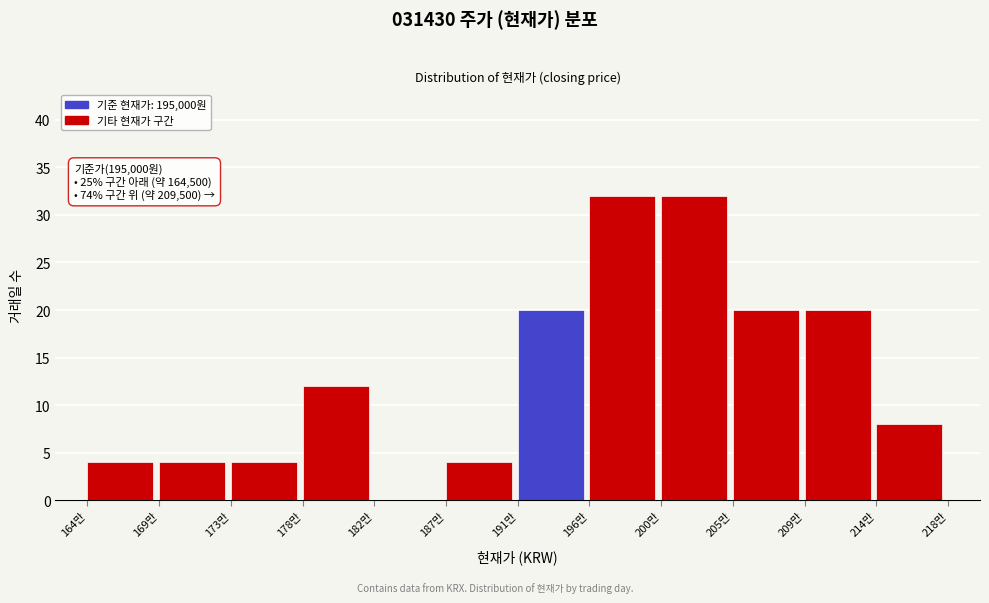

Reading left to right, transcribe all the data shown in this chart.

164만=4	169만=4	173만=4	178만=12	182만=0	187만=4	191만=20	196만=32	200만=32	205만=20	209만=20	214만=8